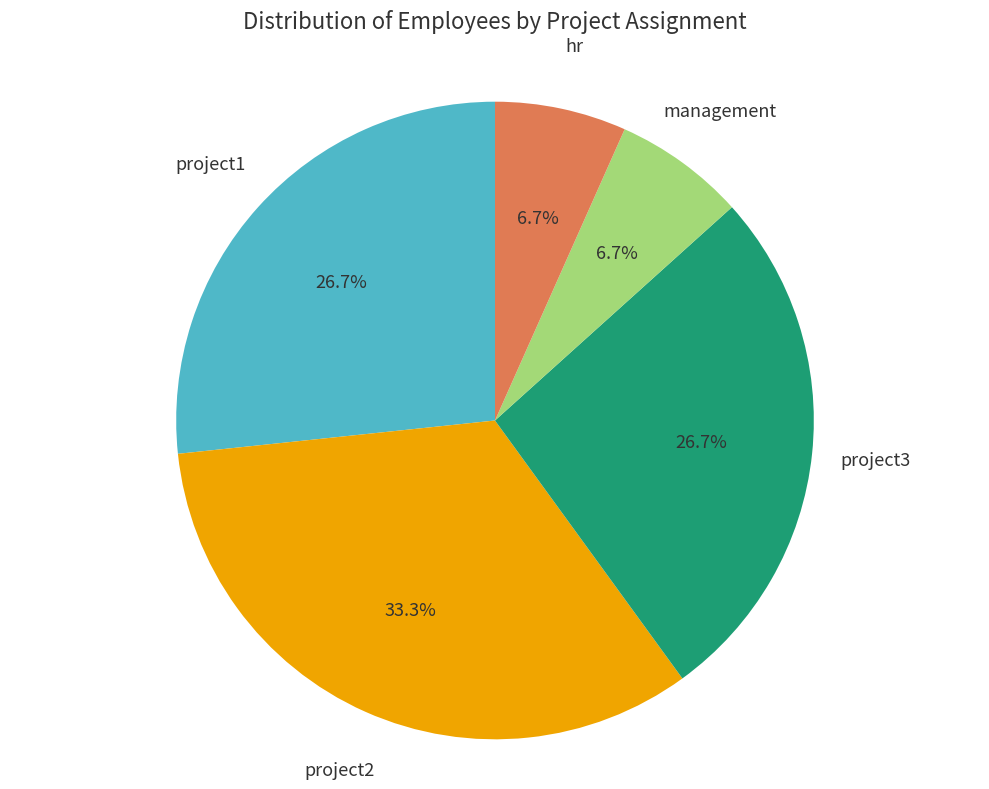

How many slices are in this pie chart?

5